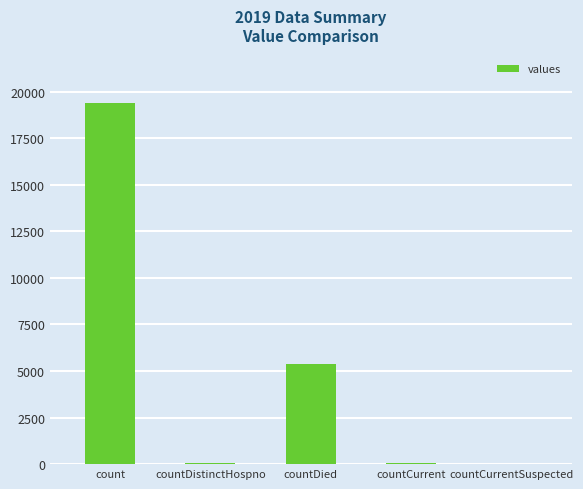

What is the sum of the values at countCurrent and countDied?

5417